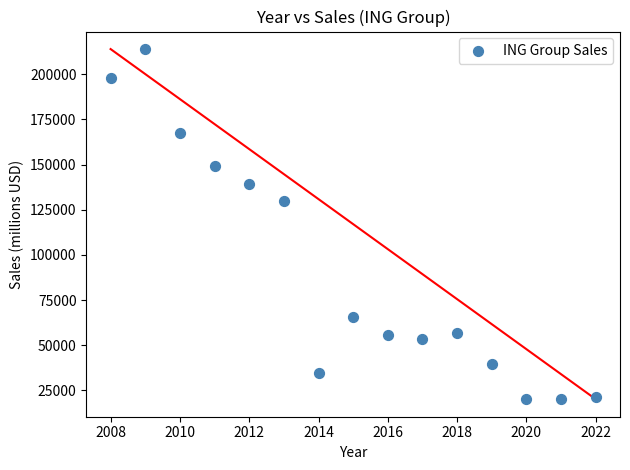

What is the range of X values (max minus min)?

14